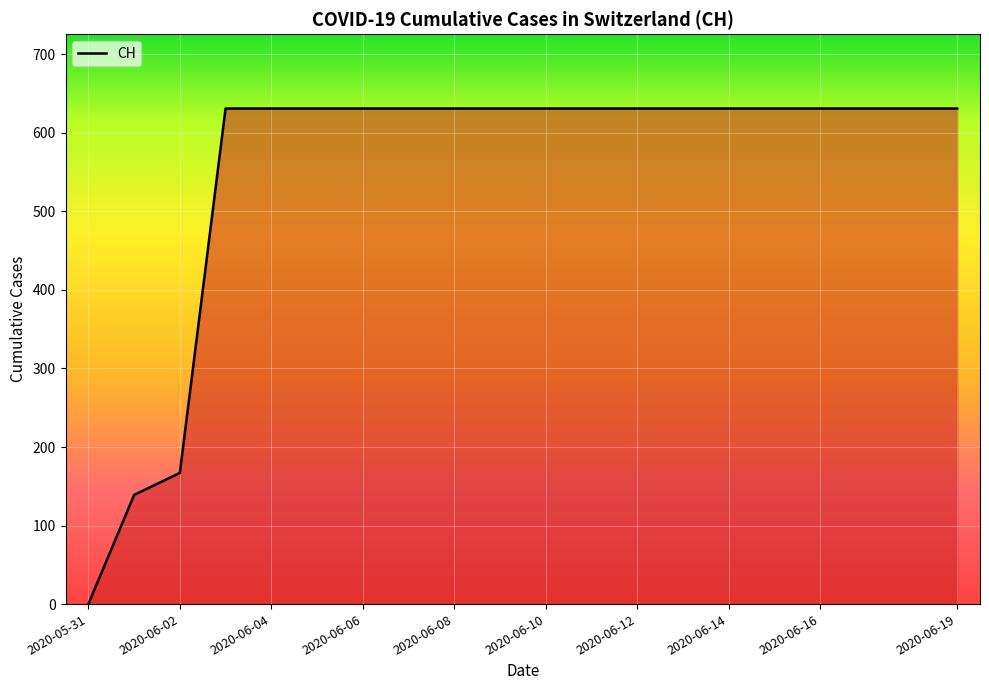

What is the greatest value displayed?

631